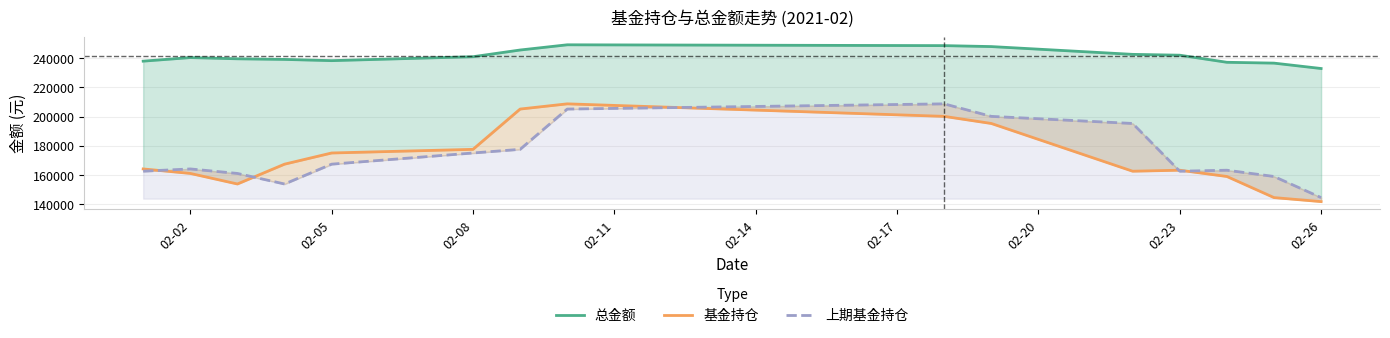

What is the lowest value of the 总金额 series?

232996.4